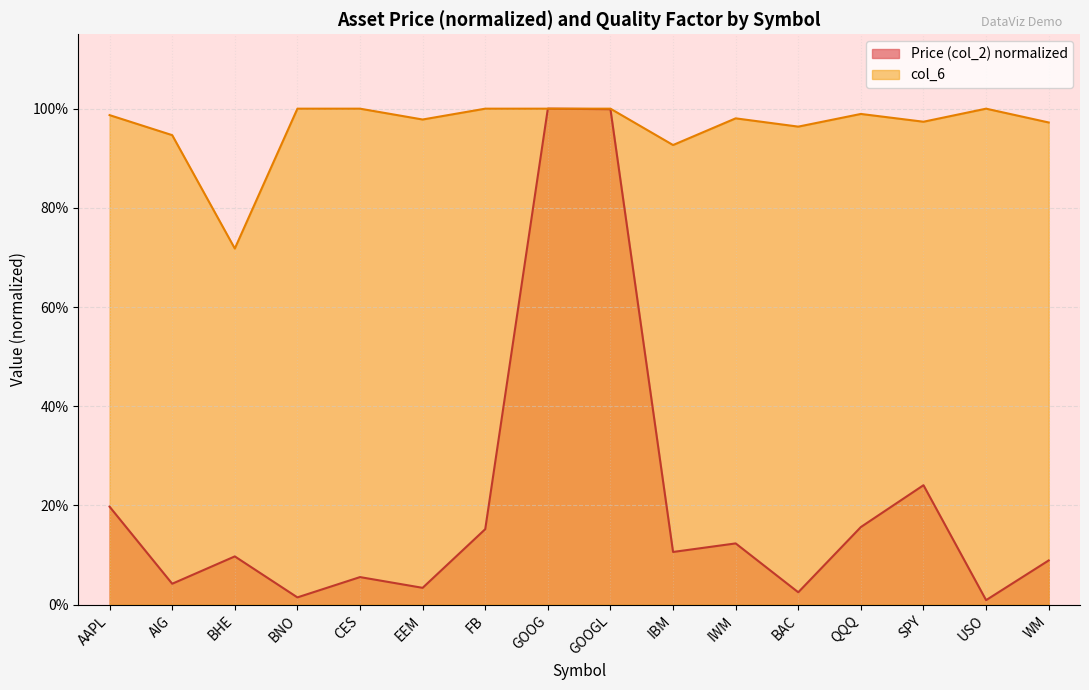

What is the value of the col_6 point at the 4th from the left?

1.0